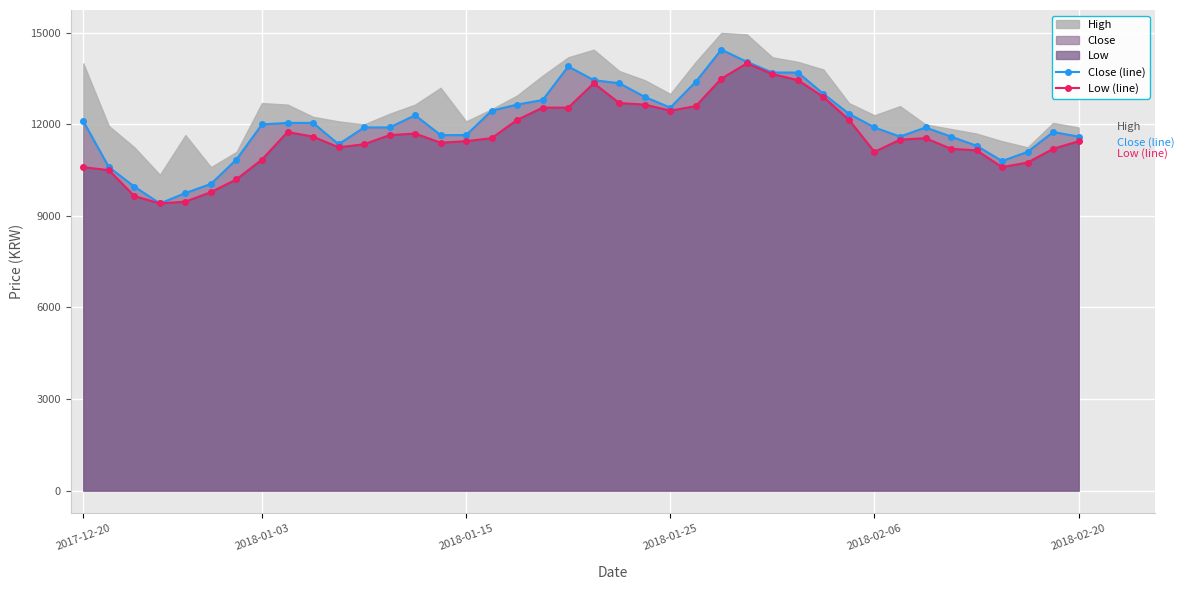

Where does the Low (line) series first go above 11550?

8